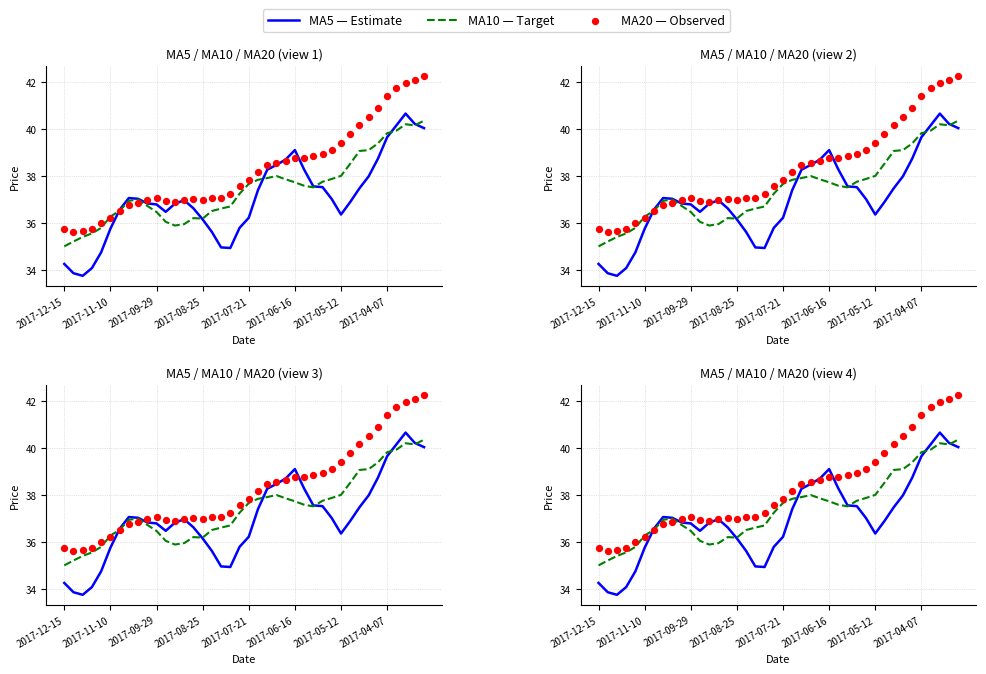

At which category is the sum across all series the highest?

37